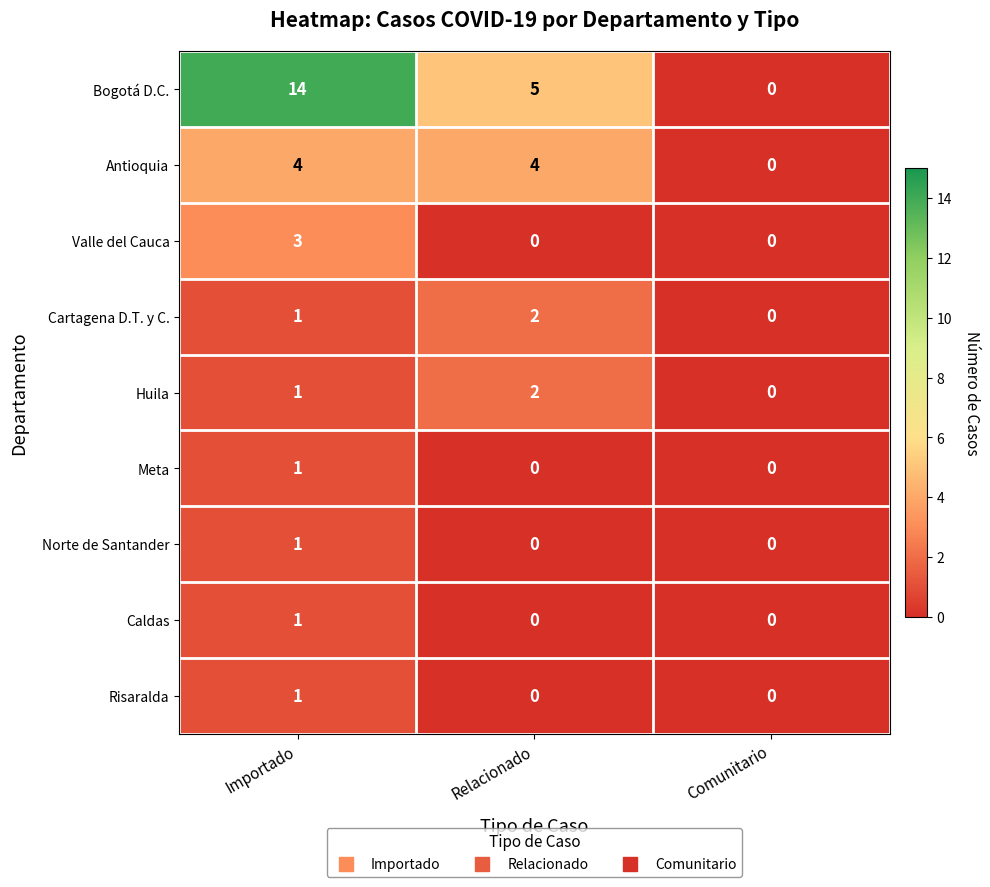

At which category does the chart reach its peak across all series?

Importado